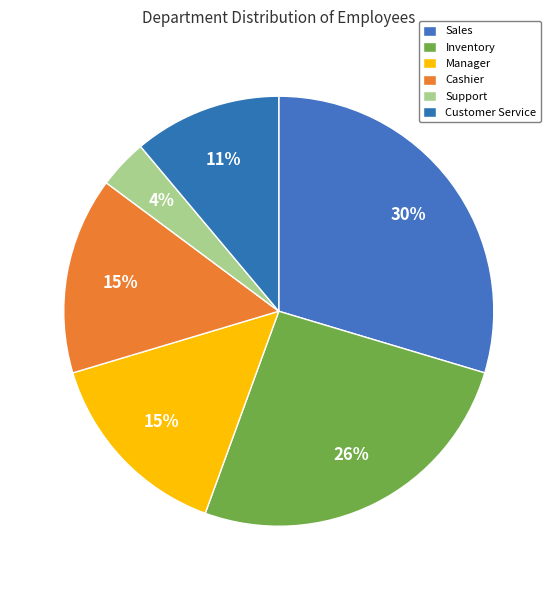

Is it true that Inventory is 39% of the pie?

False